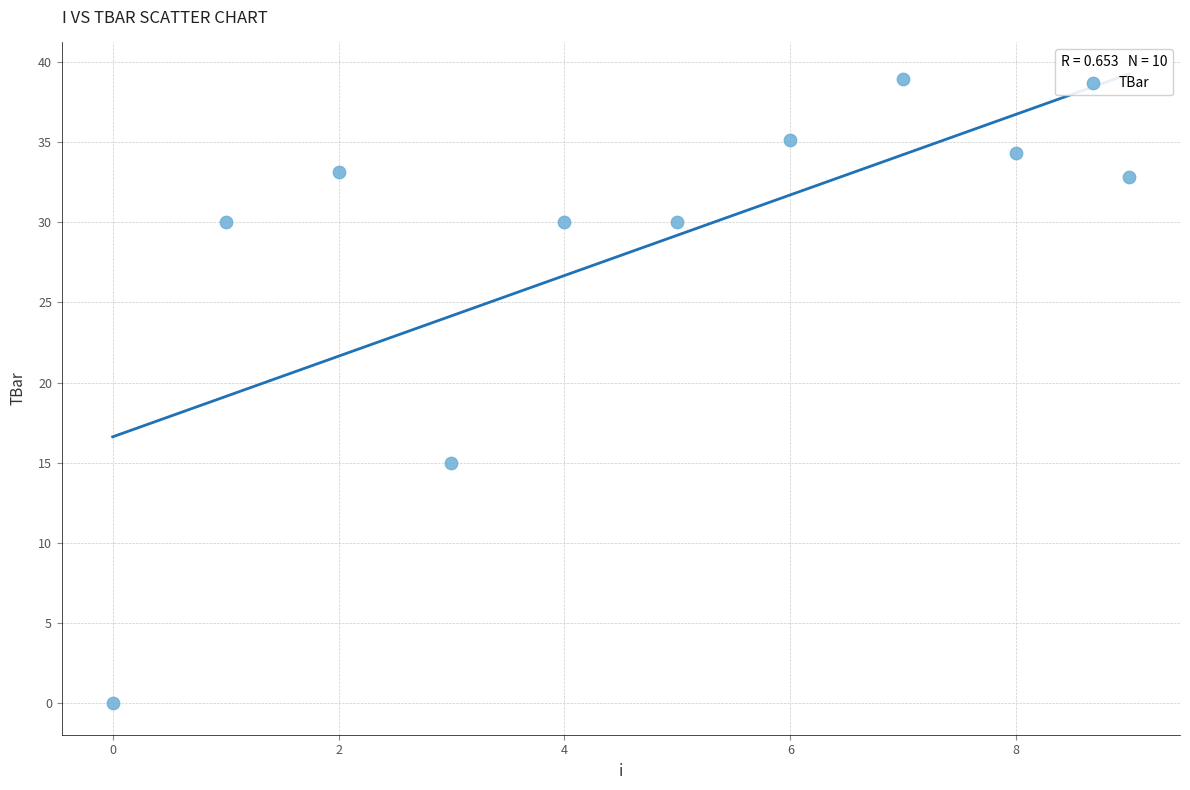

What is the range of Y values (max minus min)?

38.9